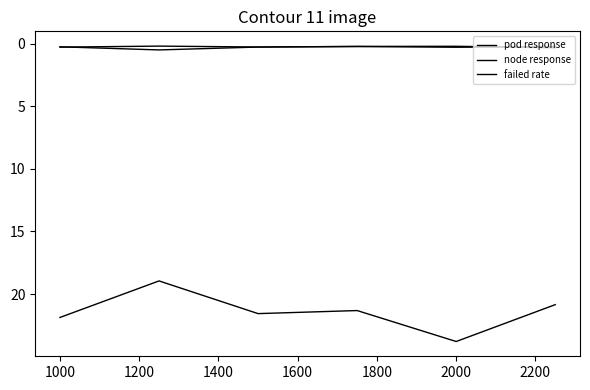

Does the chart display data point markers on the line(s)?

No